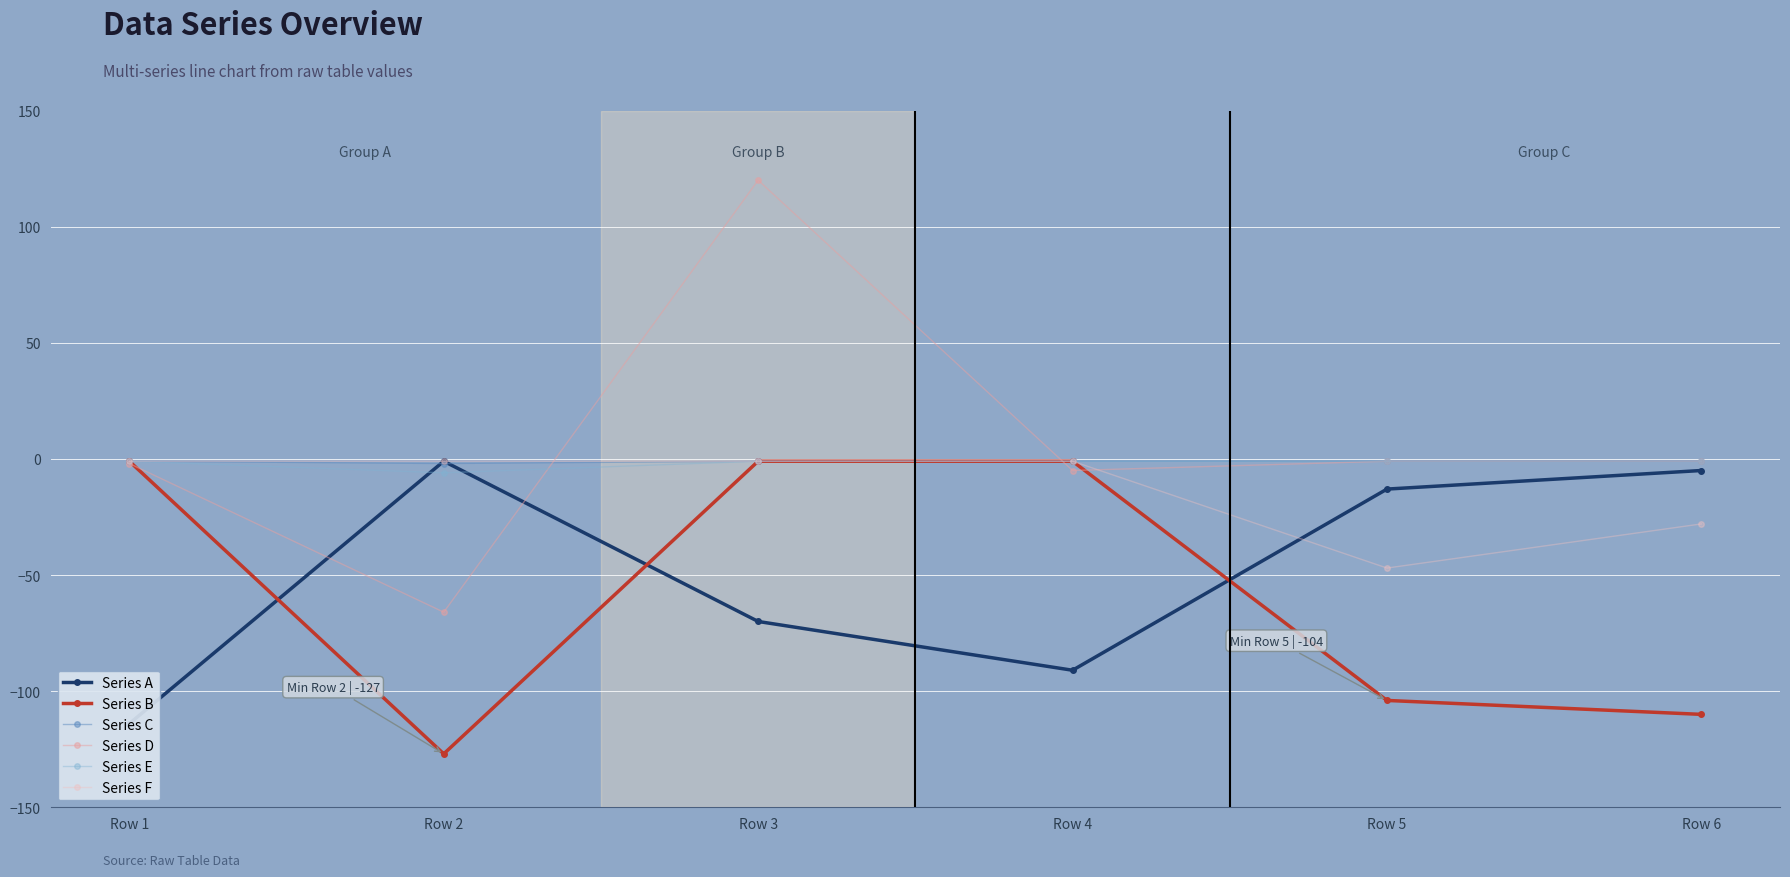

What is the value of the Series C point at the 5th from the left?

-1